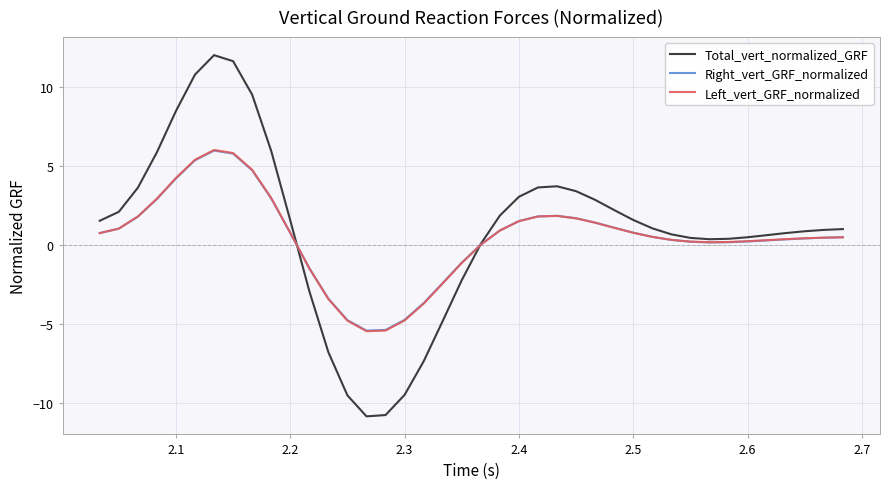

Which series has the widest spread of values?

Total_vert_normalized_GRF